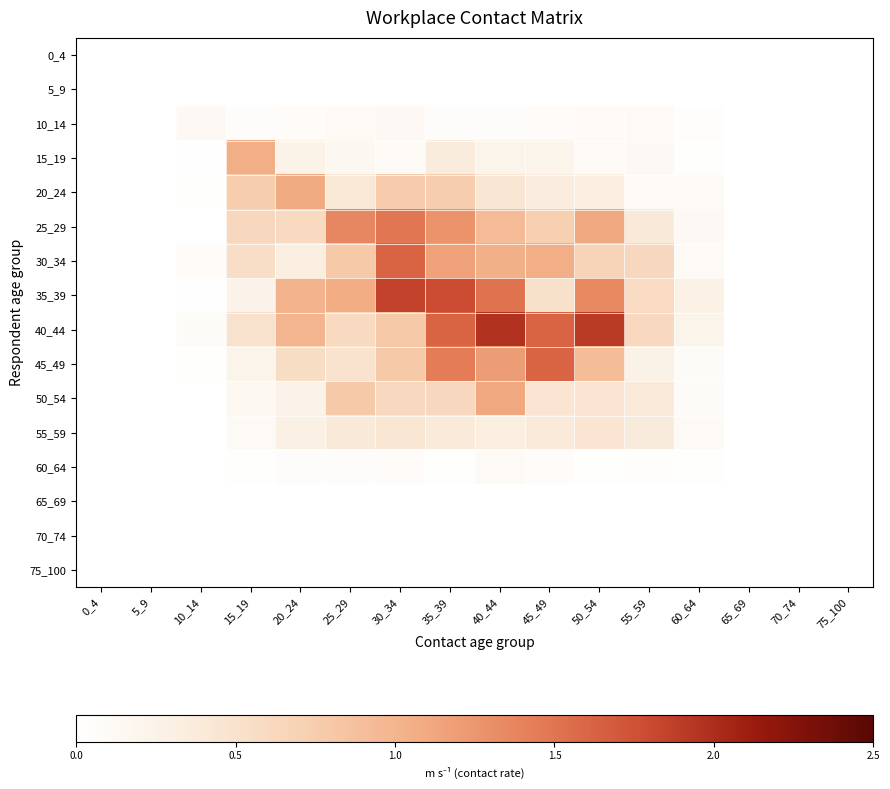

Reading left to right, transcribe all the data shown in this chart.

0_4: 0_4=0.0	5_9=0.0	10_14=0.0	15_19=0.0	20_24=0.0	25_29=0.0	30_34=0.0	35_39=0.0	40_44=0.0	45_49=0.0	50_54=0.0	55_59=0.0	60_64=0.0	65_69=0.0	70_74=0.0	75_100=0.0
5_9: 0_4=0.0	5_9=0.0	10_14=0.0	15_19=0.0	20_24=0.0	25_29=0.0	30_34=0.0	35_39=0.0	40_44=0.0	45_49=0.0	50_54=0.0	55_59=0.0	60_64=0.0	65_69=0.0	70_74=0.0	75_100=0.0
10_14: 0_4=0.0	5_9=0.0	10_14=0.1	15_19=0.1	20_24=0.1	25_29=0.1	30_34=0.1	35_39=0.1	40_44=0.1	45_49=0.1	50_54=0.1	55_59=0.1	60_64=0.0	65_69=0.0	70_74=0.0	75_100=0.0
15_19: 0_4=0.0	5_9=0.0	10_14=0.0	15_19=1.1	20_24=0.2	25_29=0.2	30_34=0.1	35_39=0.4	40_44=0.2	45_49=0.2	50_54=0.1	55_59=0.1	60_64=0.0	65_69=0.0	70_74=0.0	75_100=0.0
20_24: 0_4=0.0	5_9=0.0	10_14=0.0	15_19=0.7	20_24=1.1	25_29=0.4	30_34=0.8	35_39=0.8	40_44=0.4	45_49=0.3	50_54=0.3	55_59=0.1	60_64=0.1	65_69=0.0	70_74=0.0	75_100=0.0
25_29: 0_4=0.0	5_9=0.0	10_14=0.0	15_19=0.6	20_24=0.6	25_29=1.4	30_34=1.5	35_39=1.3	40_44=0.9	45_49=0.7	50_54=1.1	55_59=0.4	60_64=0.1	65_69=0.0	70_74=0.0	75_100=0.0
30_34: 0_4=0.0	5_9=0.0	10_14=0.1	15_19=0.5	20_24=0.3	25_29=0.8	30_34=1.6	35_39=1.2	40_44=1.0	45_49=1.1	50_54=0.7	55_59=0.6	60_64=0.1	65_69=0.0	70_74=0.0	75_100=0.0
35_39: 0_4=0.0	5_9=0.0	10_14=0.0	15_19=0.2	20_24=1.0	25_29=1.1	30_34=1.9	35_39=1.8	40_44=1.5	45_49=0.5	50_54=1.3	55_59=0.6	60_64=0.3	65_69=0.0	70_74=0.0	75_100=0.0
40_44: 0_4=0.0	5_9=0.0	10_14=0.1	15_19=0.5	20_24=1.0	25_29=0.6	30_34=0.8	35_39=1.6	40_44=2.0	45_49=1.6	50_54=1.9	55_59=0.6	60_64=0.2	65_69=0.0	70_74=0.0	75_100=0.0
45_49: 0_4=0.0	5_9=0.0	10_14=0.0	15_19=0.2	20_24=0.6	25_29=0.5	30_34=0.8	35_39=1.4	40_44=1.2	45_49=1.6	50_54=0.9	55_59=0.3	60_64=0.1	65_69=0.0	70_74=0.0	75_100=0.0
50_54: 0_4=0.0	5_9=0.0	10_14=0.0	15_19=0.1	20_24=0.2	25_29=0.8	30_34=0.6	35_39=0.6	40_44=1.1	45_49=0.5	50_54=0.5	55_59=0.4	60_64=0.1	65_69=0.0	70_74=0.0	75_100=0.0
55_59: 0_4=0.0	5_9=0.0	10_14=0.0	15_19=0.1	20_24=0.3	25_29=0.4	30_34=0.4	35_39=0.4	40_44=0.3	45_49=0.4	50_54=0.5	55_59=0.4	60_64=0.1	65_69=0.0	70_74=0.0	75_100=0.0
60_64: 0_4=0.0	5_9=0.0	10_14=0.0	15_19=0.0	20_24=0.1	25_29=0.0	30_34=0.1	35_39=0.0	40_44=0.1	45_49=0.1	50_54=0.0	55_59=0.0	60_64=0.0	65_69=0.0	70_74=0.0	75_100=0.0
65_69: 0_4=0.0	5_9=0.0	10_14=0.0	15_19=0.0	20_24=0.0	25_29=0.0	30_34=0.0	35_39=0.0	40_44=0.0	45_49=0.0	50_54=0.0	55_59=0.0	60_64=0.0	65_69=0.0	70_74=0.0	75_100=0.0
70_74: 0_4=0.0	5_9=0.0	10_14=0.0	15_19=0.0	20_24=0.0	25_29=0.0	30_34=0.0	35_39=0.0	40_44=0.0	45_49=0.0	50_54=0.0	55_59=0.0	60_64=0.0	65_69=0.0	70_74=0.0	75_100=0.0
75_100: 0_4=0.0	5_9=0.0	10_14=0.0	15_19=0.0	20_24=0.0	25_29=0.0	30_34=0.0	35_39=0.0	40_44=0.0	45_49=0.0	50_54=0.0	55_59=0.0	60_64=0.0	65_69=0.0	70_74=0.0	75_100=0.0